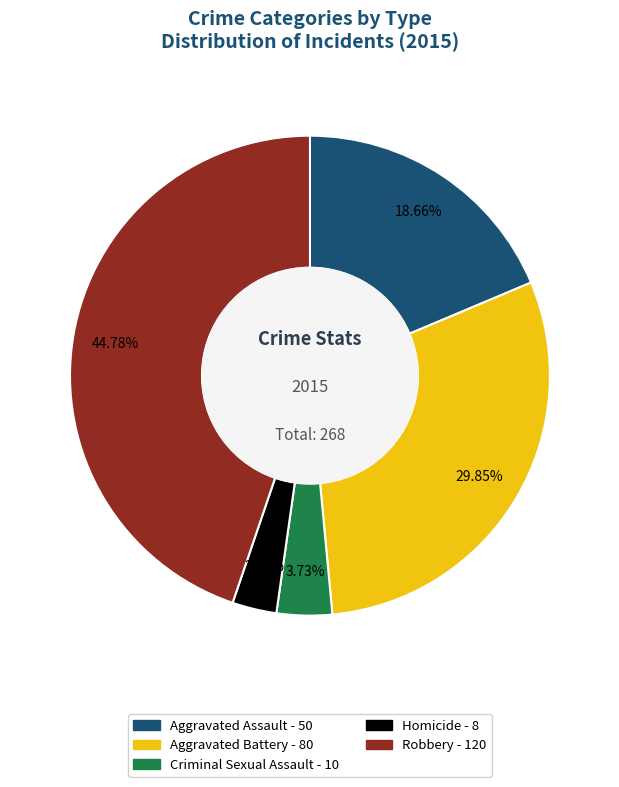

Rank the categories by value from lowest to highest.

Homicide, Criminal Sexual Assault, Aggravated Assault, Aggravated Battery, Robbery